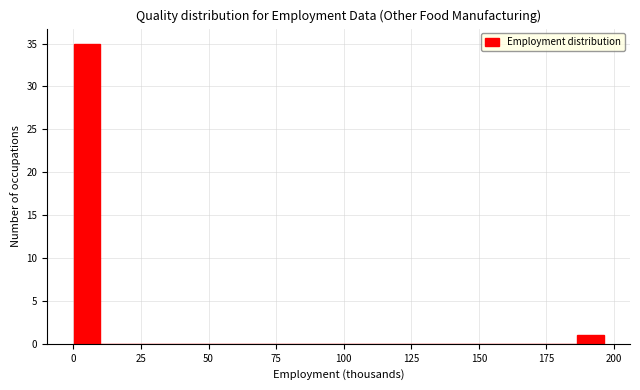

Around what value on the x-axis is the tallest bar? Give the approximate position of its centre, as read against the axis.

5